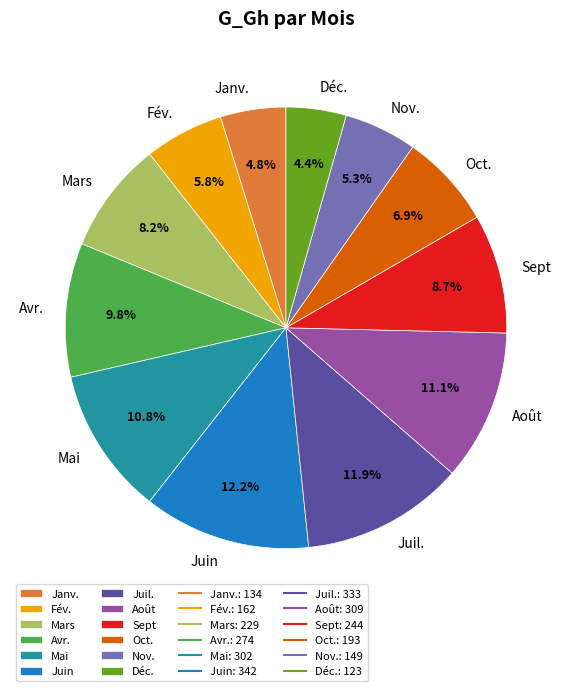

To the nearest percent, what percentage of the pie is Avr.?

10%